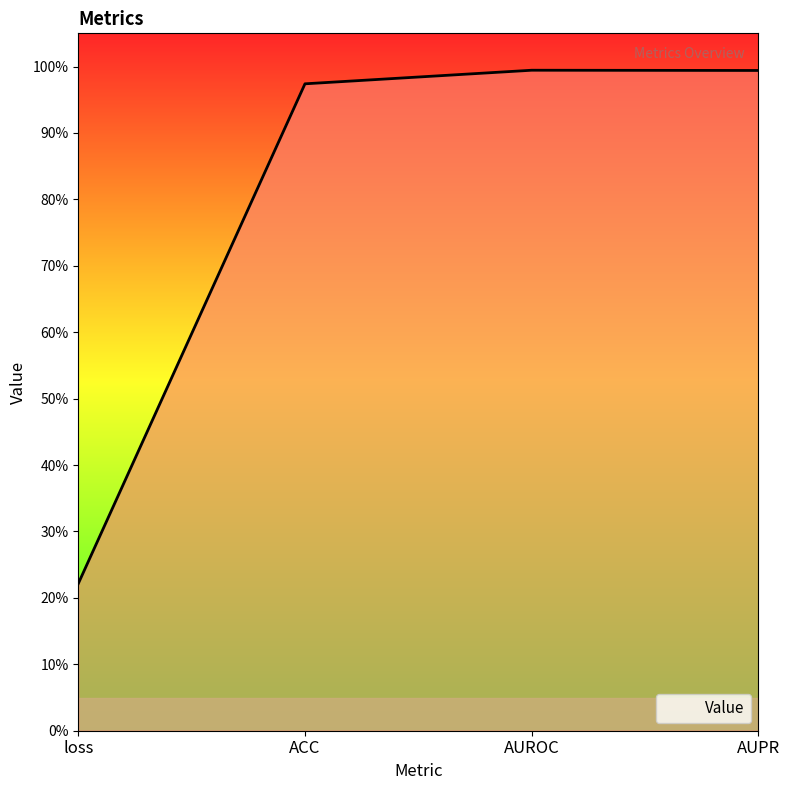

Does the chart have visible grid lines?

No